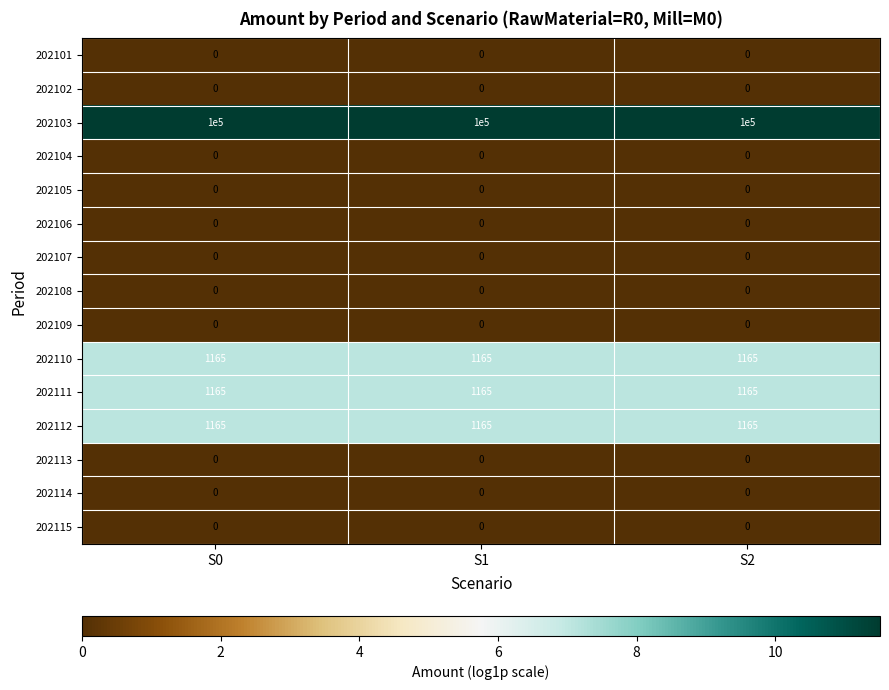

What is the spread (max minus min) of values at S0?

100000